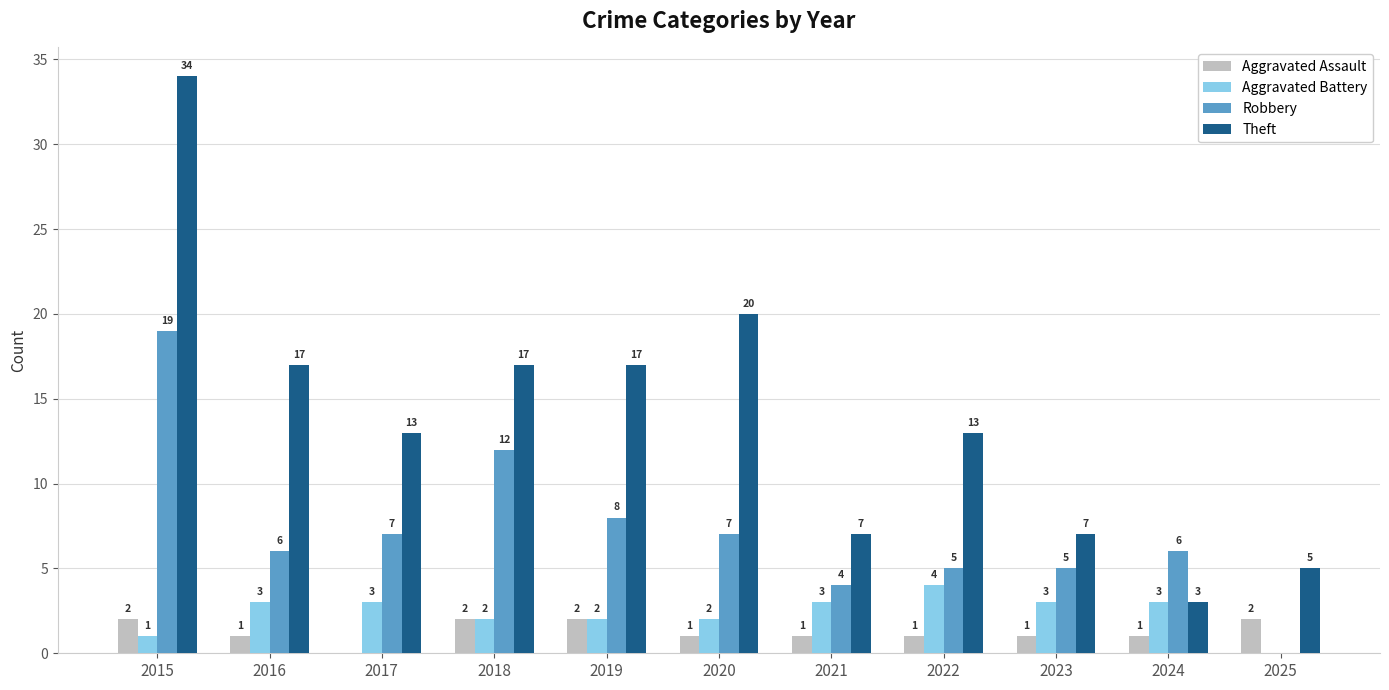

How many positive values does the Aggravated Assault series have?

10